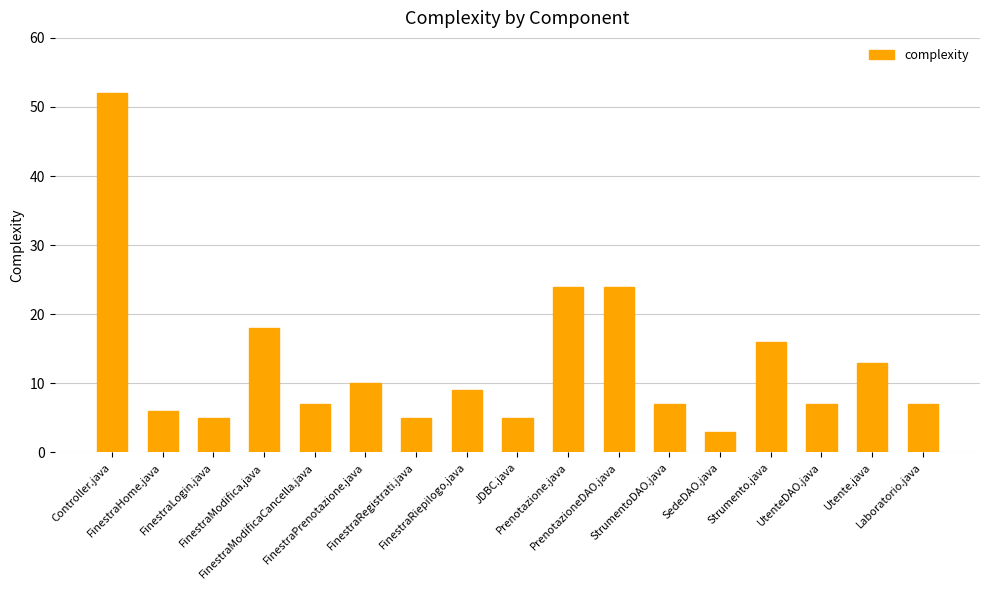

The chart shows a value of 24 at PrenotazioneDAO.java. True or false?

True